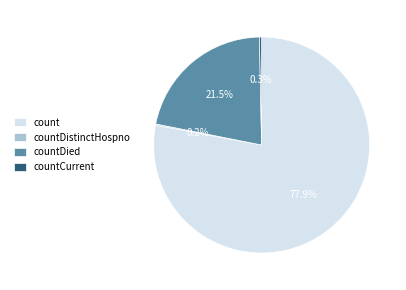

What is the largest slice in the pie chart?

count